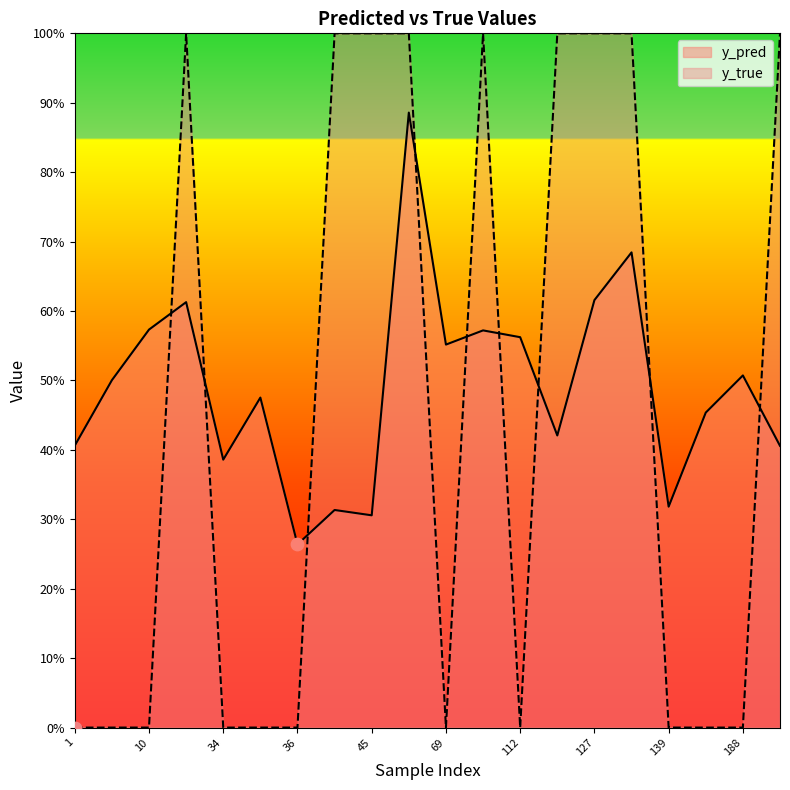

Which series has the largest total across all categories?

y_pred